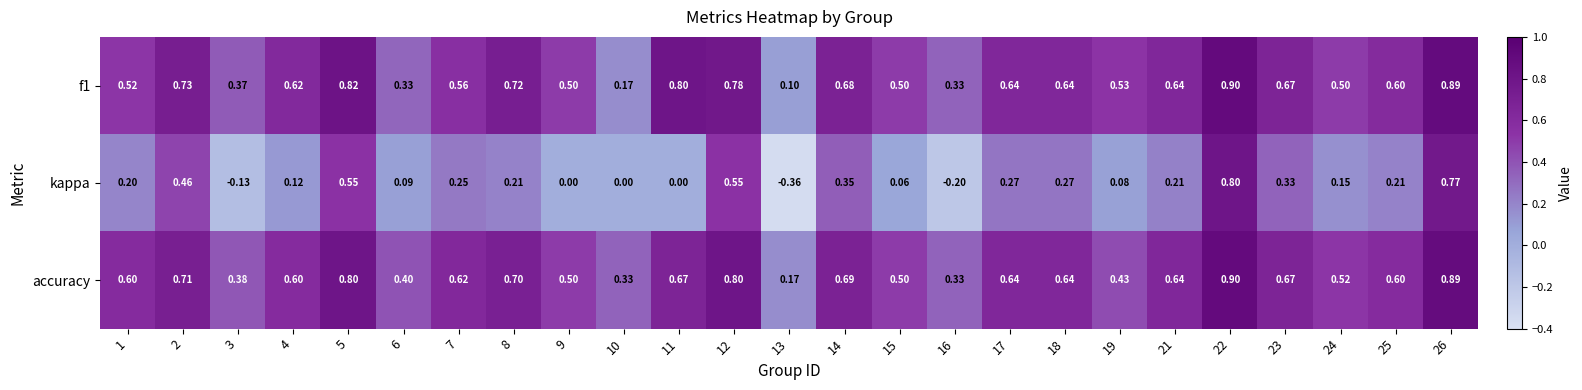

Between 13 and 26, which series saw the biggest shift?

kappa